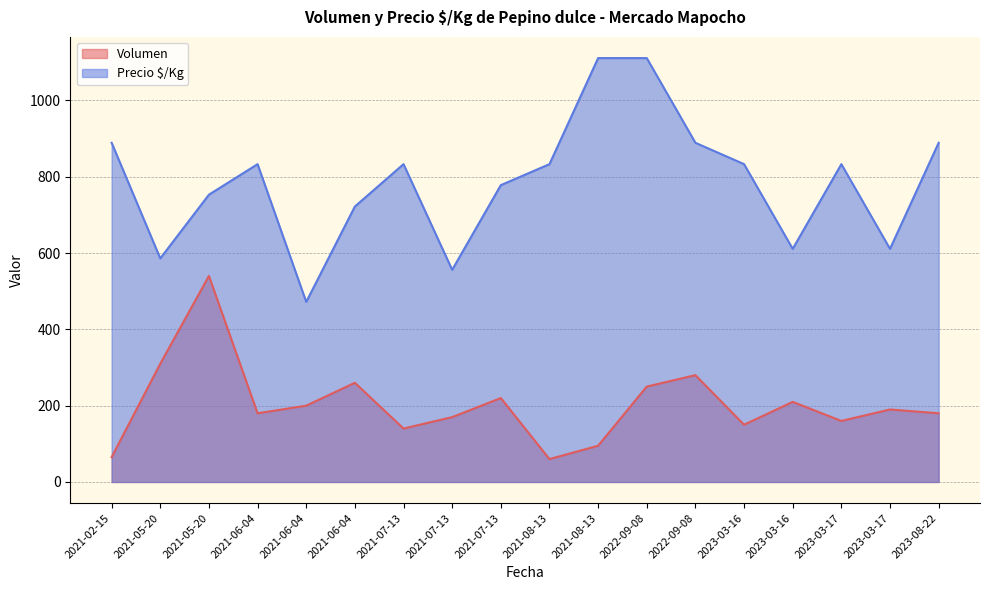

Which label corresponds to the largest value in the chart?

2021-08-13